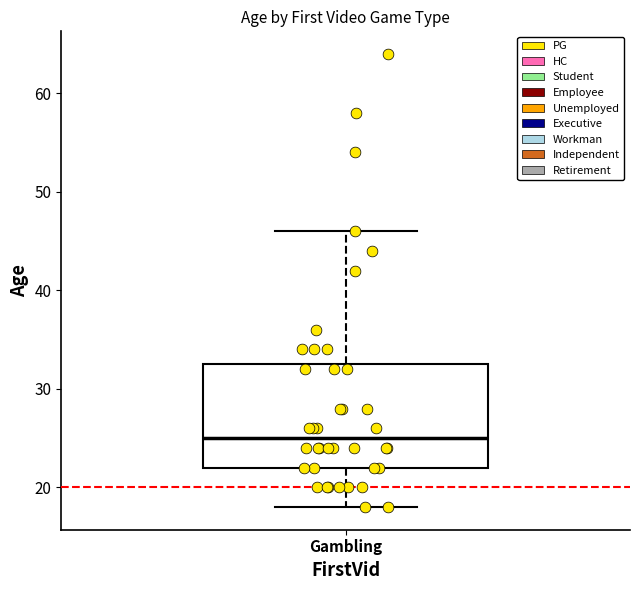

Read this box plot against the y-axis: the position of the median line, the range covered by the box, and the ends of both whiskers. The values are not printed on the chart, so give them approximately, as read against the axis.

median 25, box 22 to 33, whiskers 18 to 46